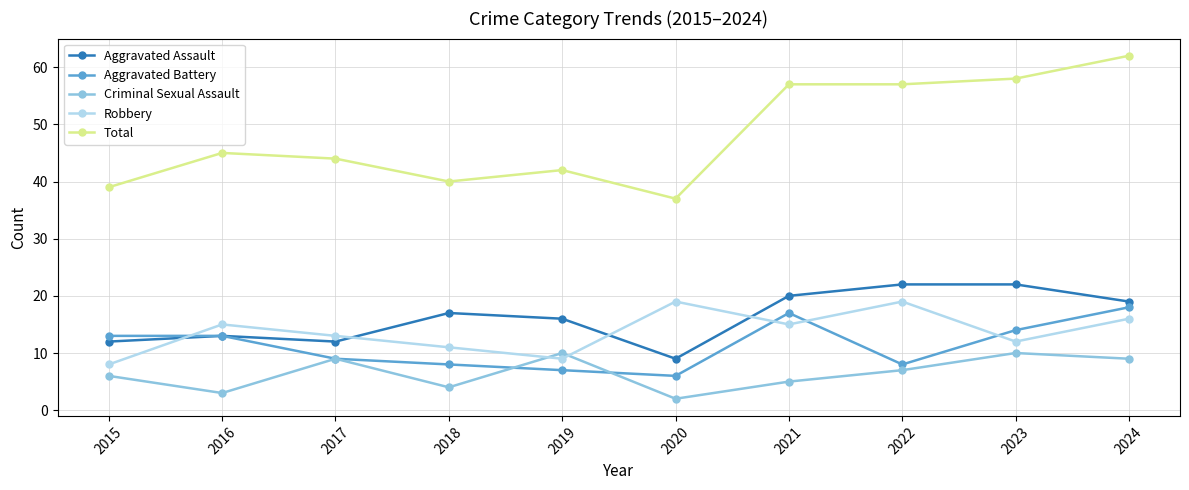

True or false: Total and Robbery cross at least once.

False